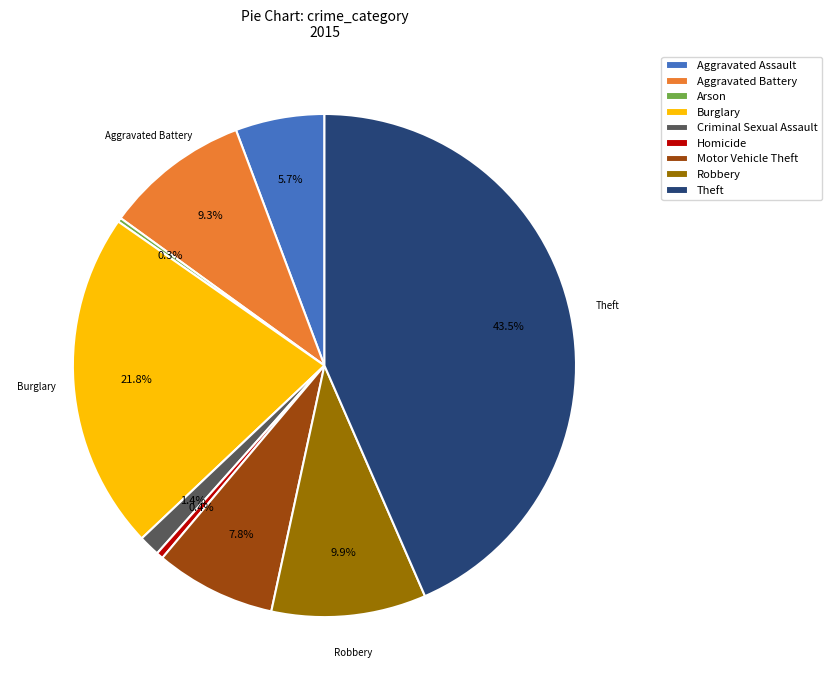

To the nearest percent, what percentage of the pie is Motor Vehicle Theft?

8%